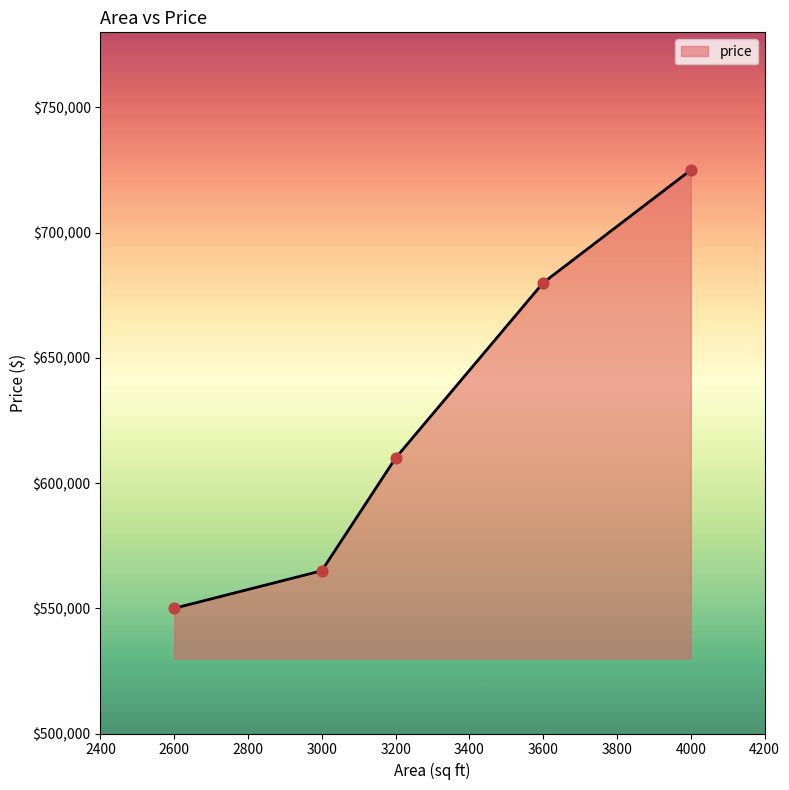

Which has a higher value, 4000 or 2600?

4000